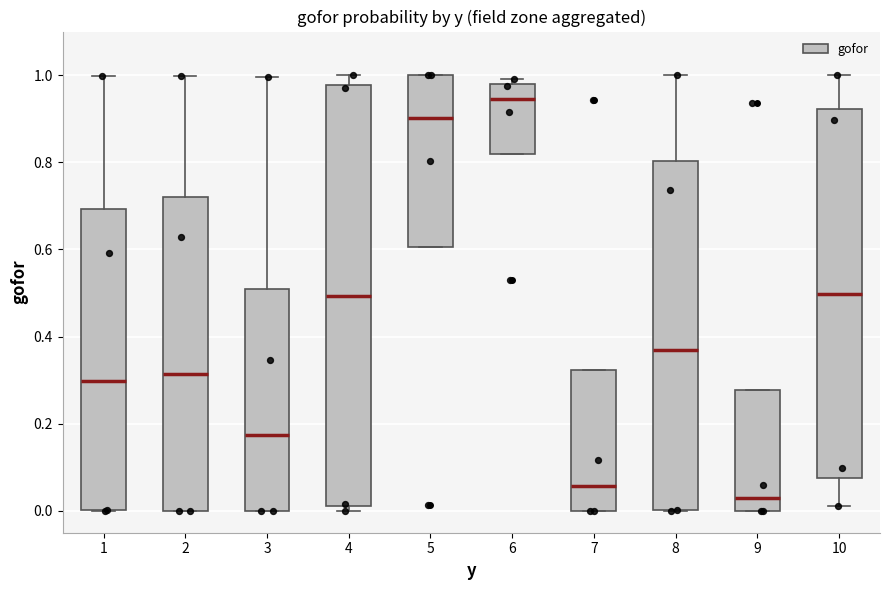

Which box's median line is the lowest?

9